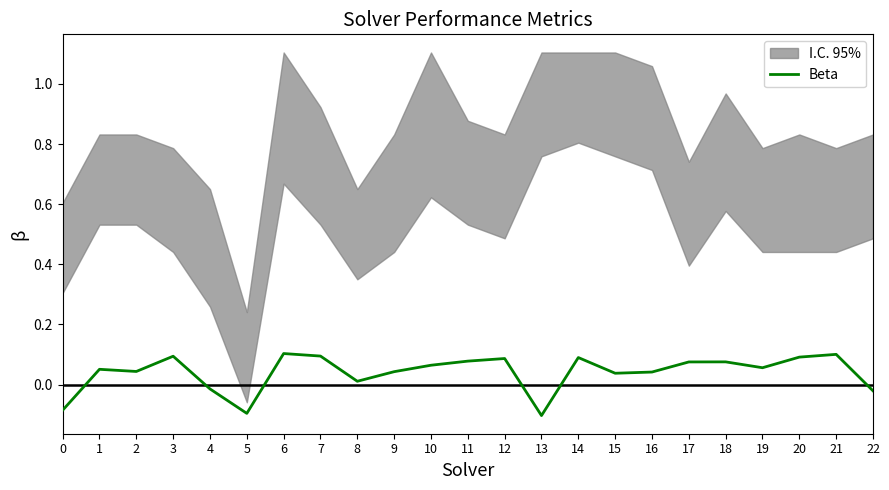

Where is the first local maximum?

1